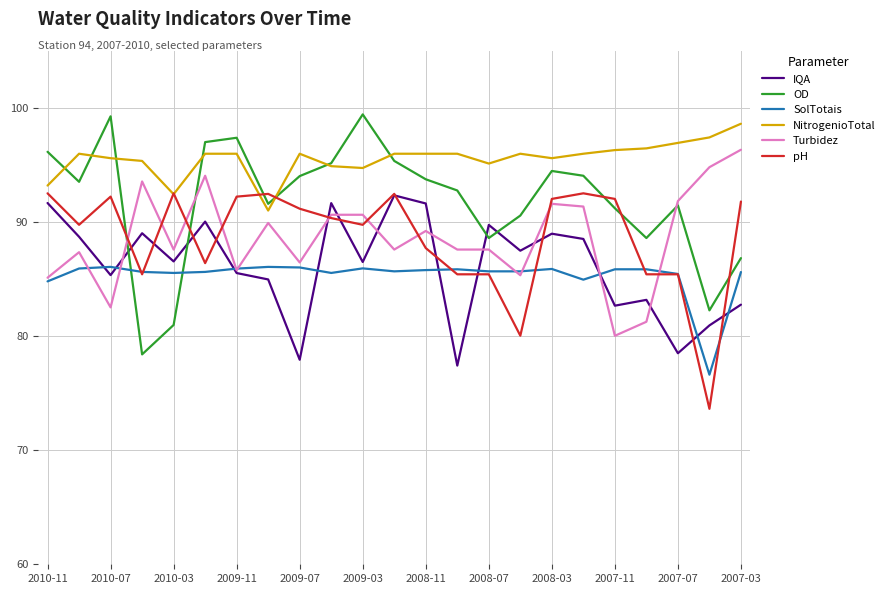

What is the greatest value displayed?

99.4